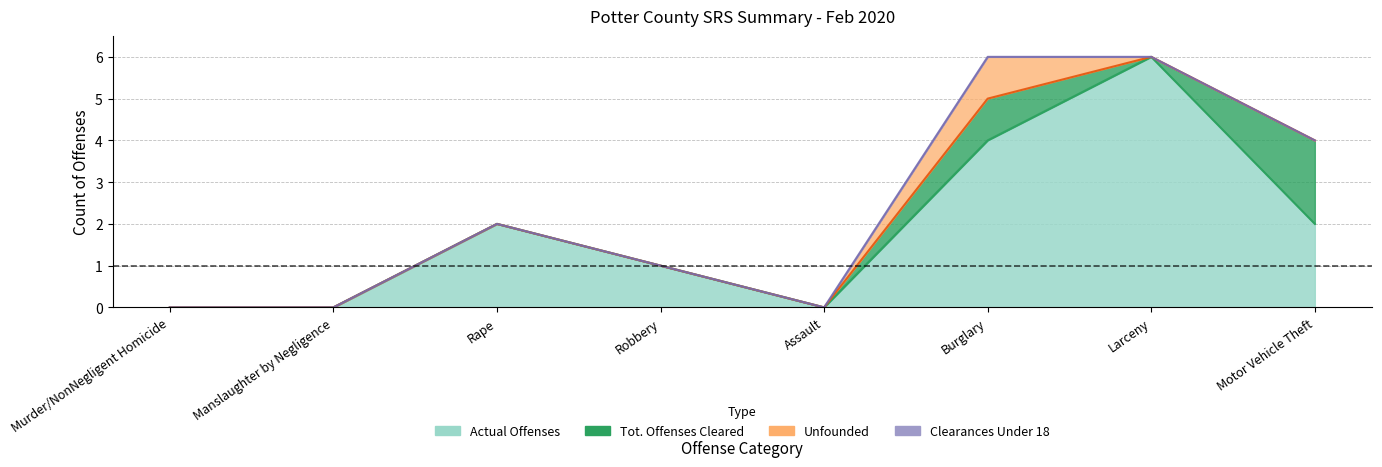

What is the difference between the highest and lowest values at Larceny?

6